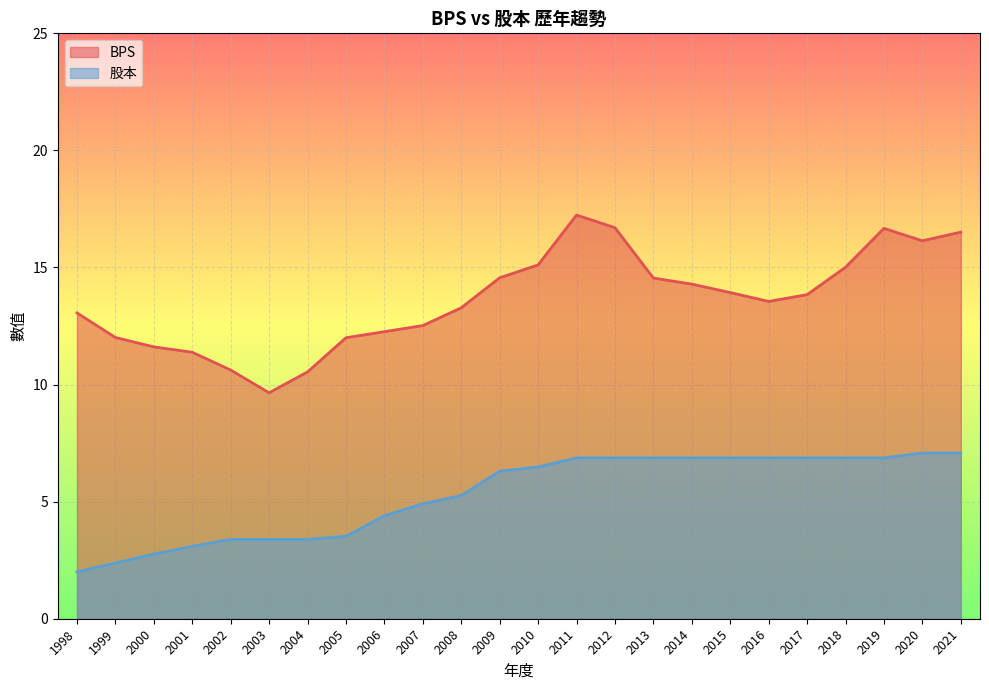

Reading left to right, transcribe all the data shown in this chart.

BPS: 1998=13.1	1999=12.0	2000=11.6	2001=11.4	2002=10.6	2003=9.7	2004=10.5	2005=12.0	2006=12.3	2007=12.5	2008=13.3	2009=14.6	2010=15.1	2011=17.2	2012=16.7	2013=14.6	2014=14.3	2015=13.9	2016=13.6	2017=13.8	2018=15.0	2019=16.7	2020=16.1	2021=16.5
股本: 1998=2.0	1999=2.4	2000=2.8	2001=3.1	2002=3.4	2003=3.4	2004=3.4	2005=3.5	2006=4.4	2007=4.9	2008=5.3	2009=6.3	2010=6.5	2011=6.9	2012=6.9	2013=6.9	2014=6.9	2015=6.9	2016=6.9	2017=6.9	2018=6.9	2019=6.9	2020=7.1	2021=7.1